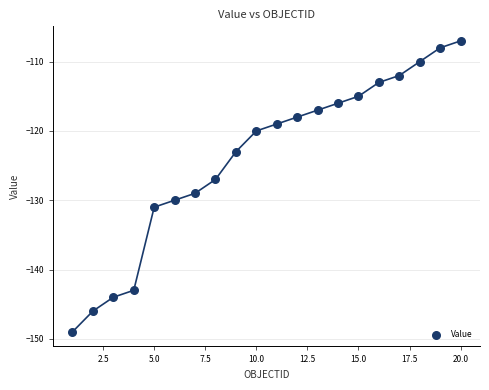

What is the range of Y values (max minus min)?

42